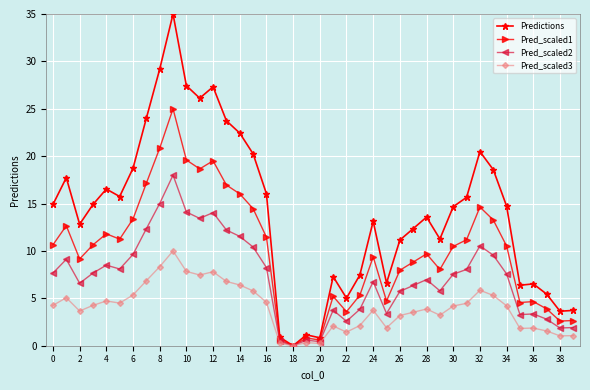

What is the highest value of the Pred_scaled2 series?

18.0